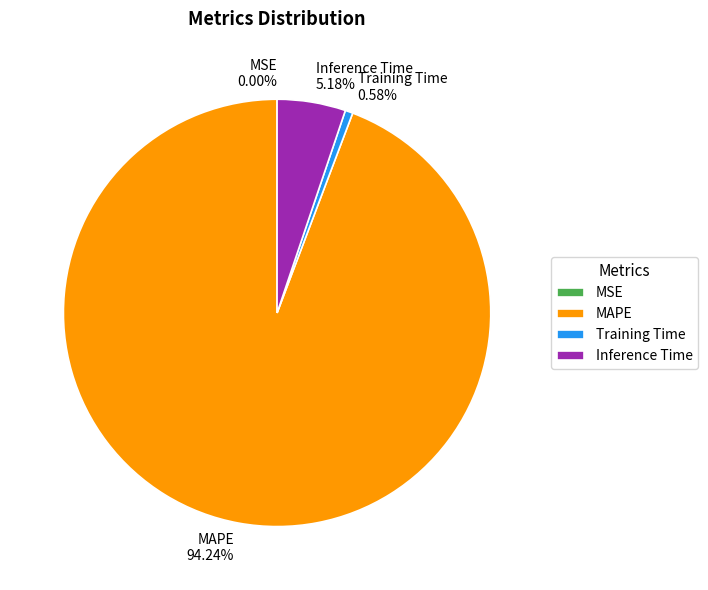

What percentage do MAPE and Inference Time together represent?

99.4%